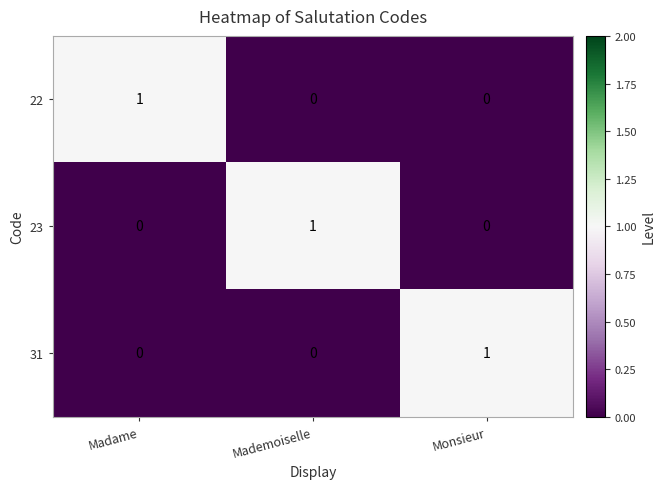

The 31 series shows 1 at Monsieur. True or false?

True